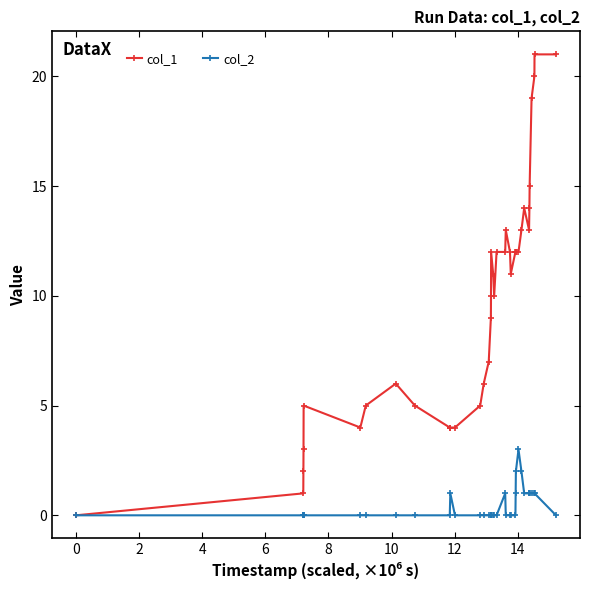

Which series has the largest range (max minus min)?

col_1